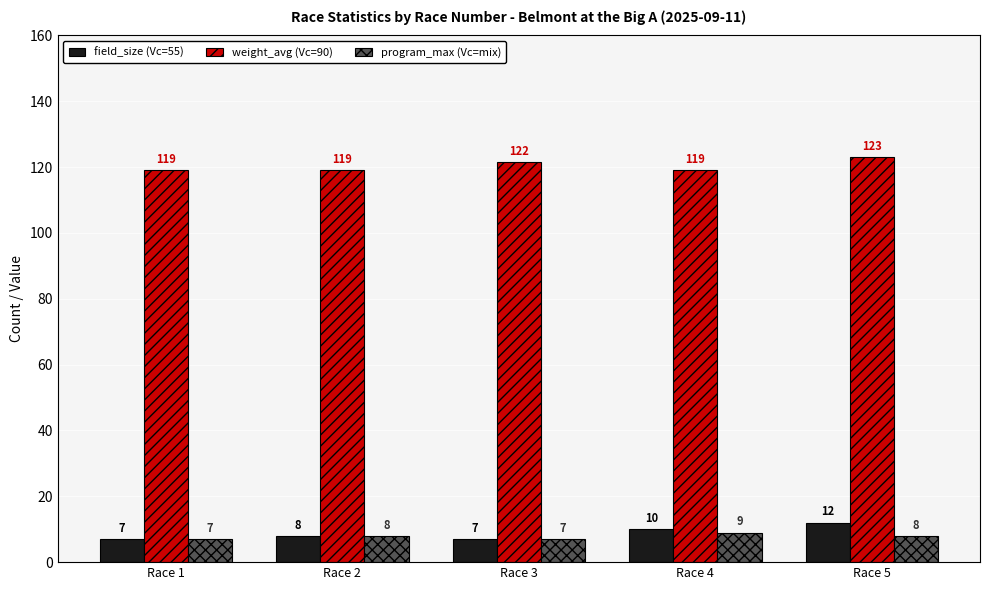

What is the total value across all series at Race 3?

135.6